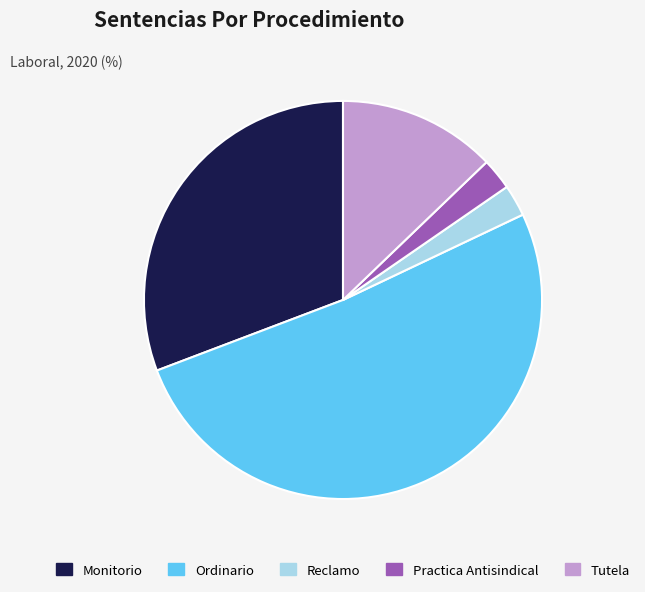

What is the majority slice?

Ordinario